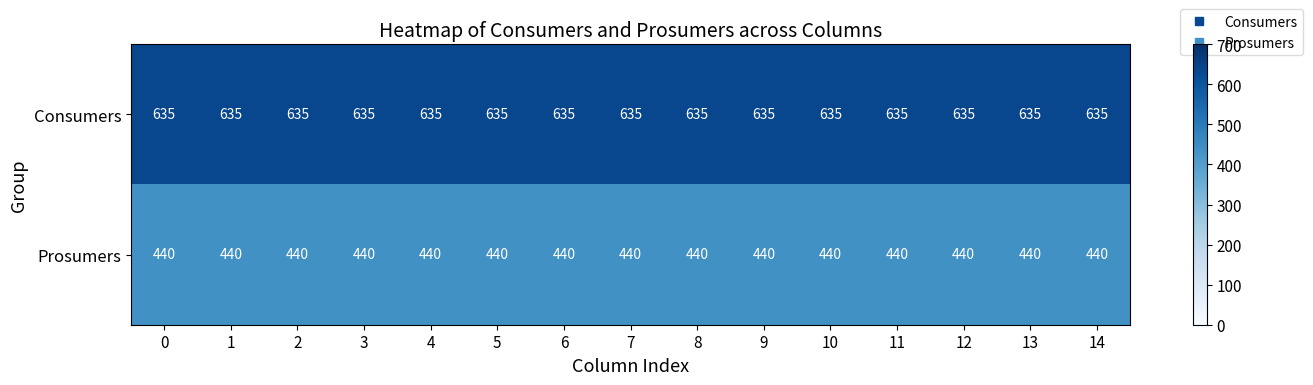

Rank the series by their maximum value, from highest to lowest.

Consumers, Prosumers